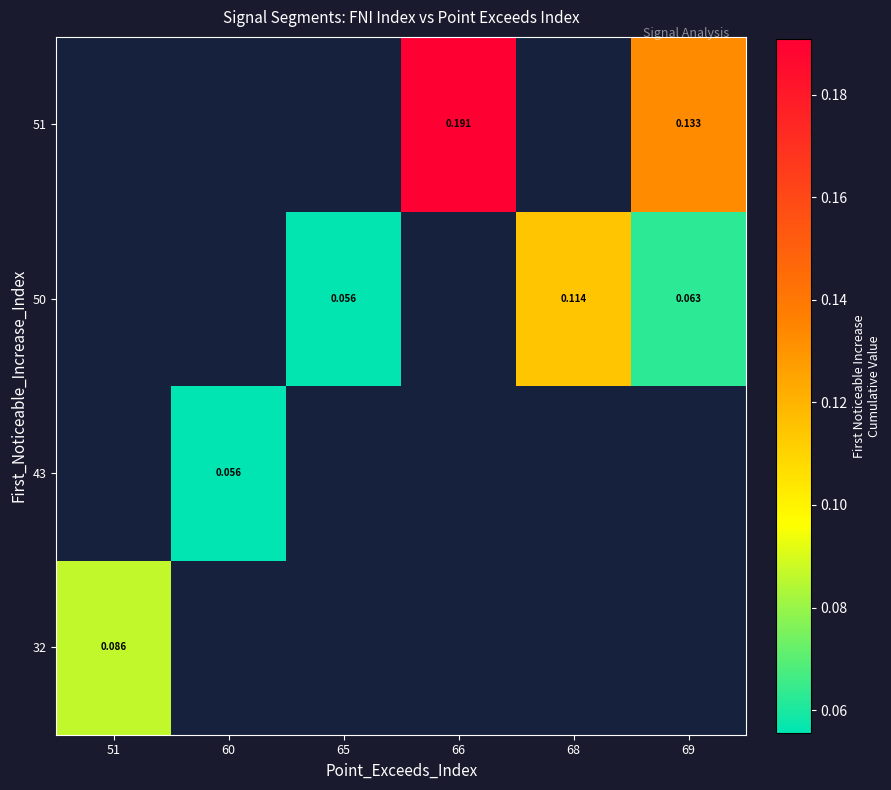

How many data points does each series have?

6